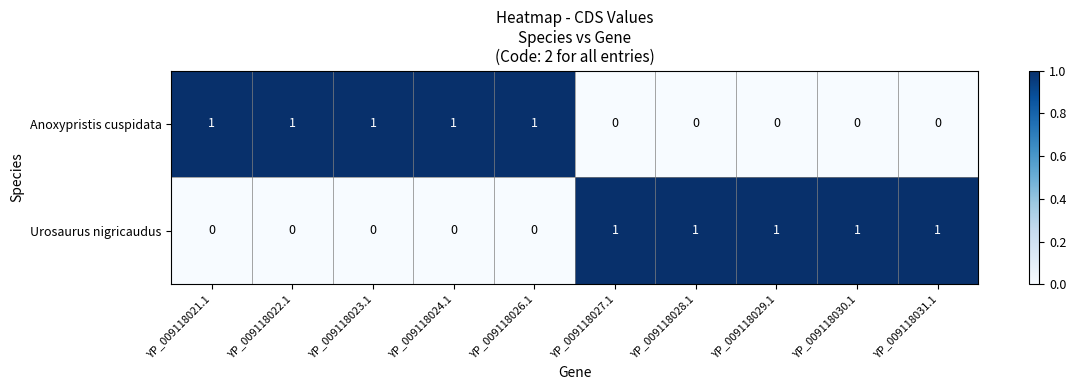

Rank the series at YP_009118030.1 from highest to lowest value.

Urosaurus nigricaudus, Anoxypristis cuspidata